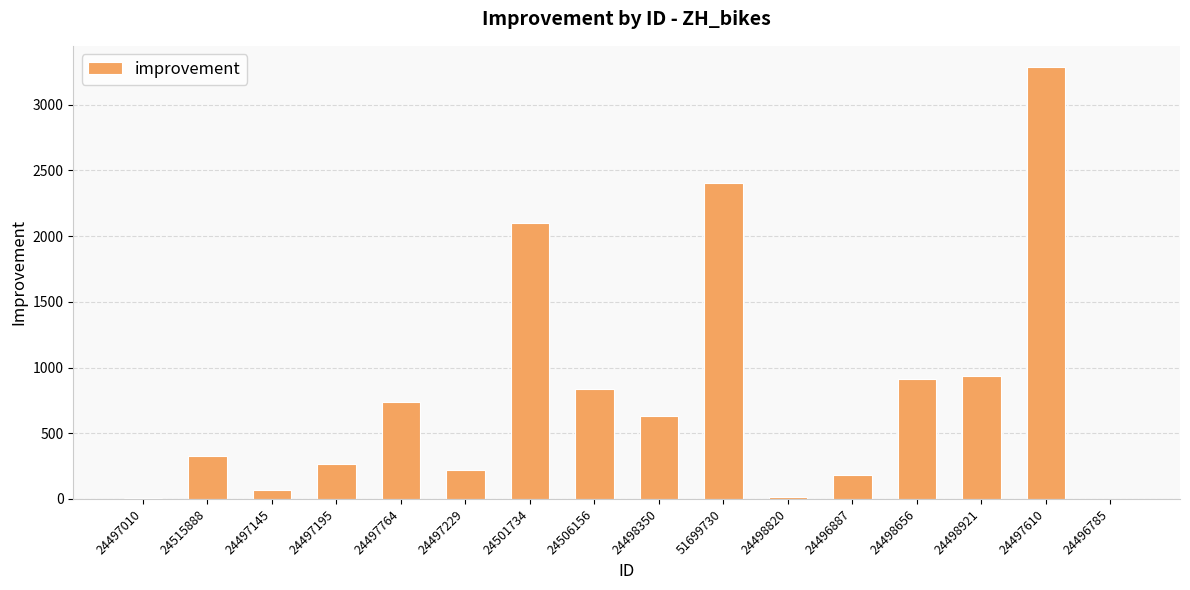

Count the number of categories in the chart.

16